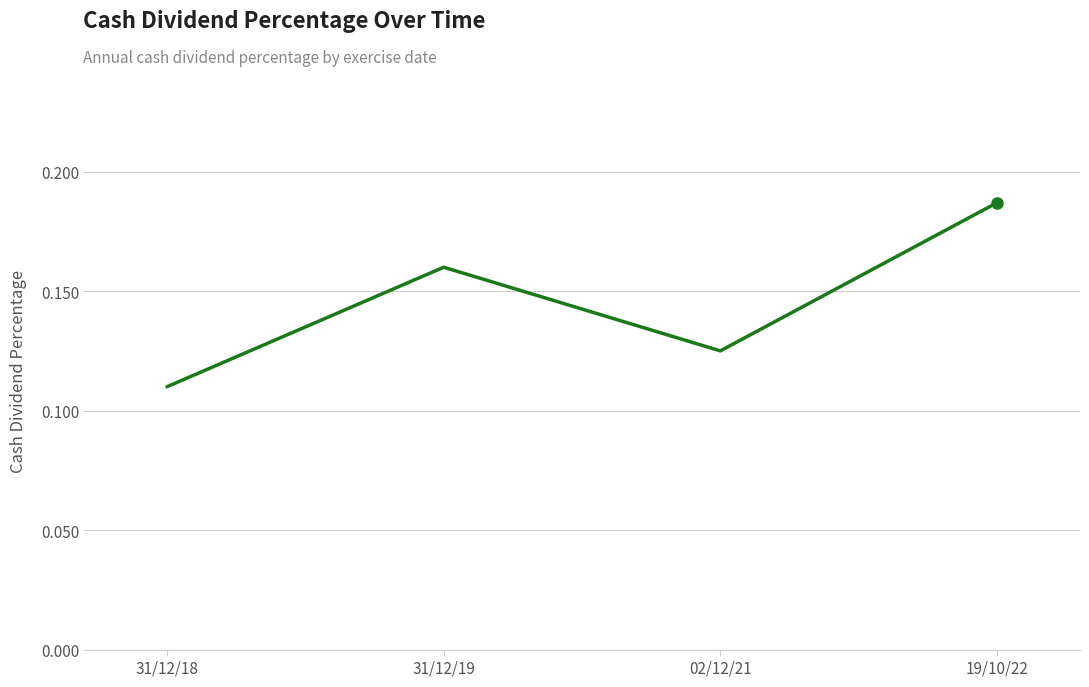

What position from the left is 31/12/19?

2